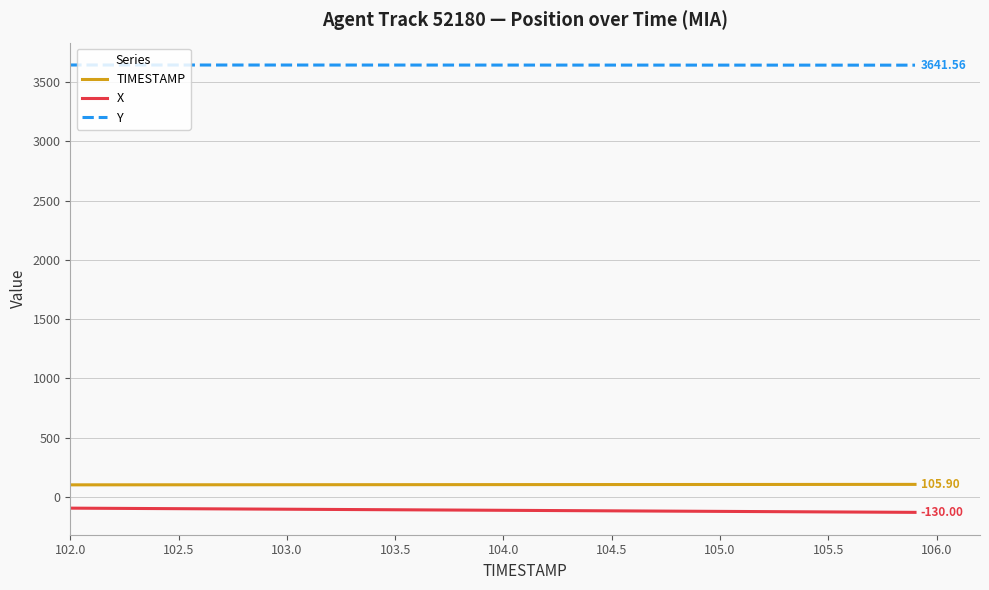

Rank the series by their maximum value, from lowest to highest.

X, TIMESTAMP, Y